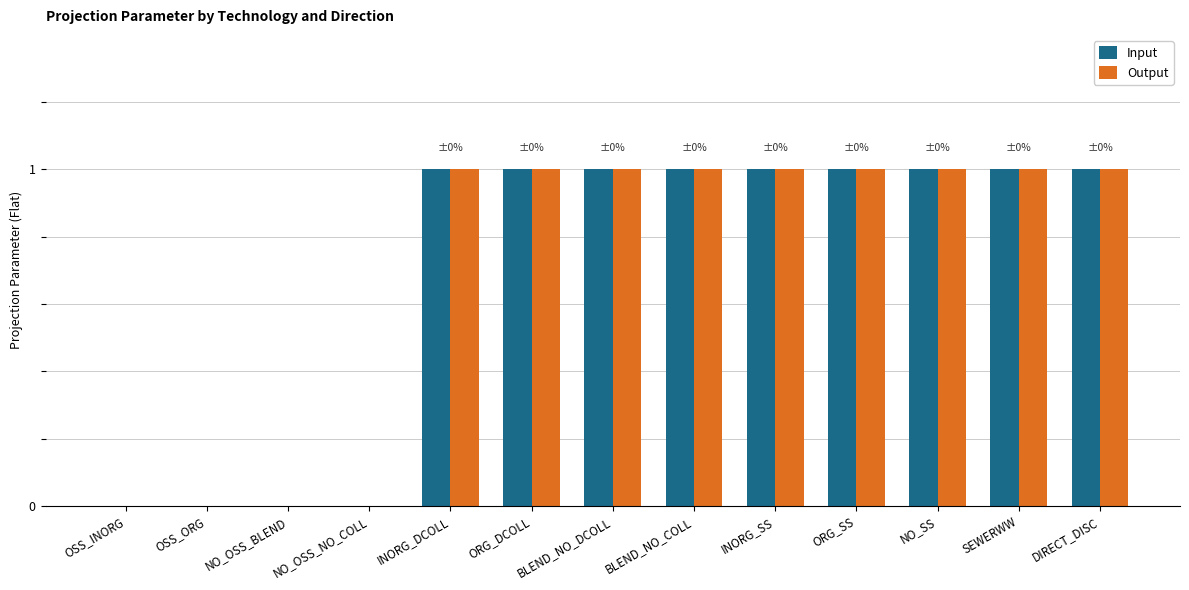

True or false: Input has a value of 1 at DIRECT_DISC.

True